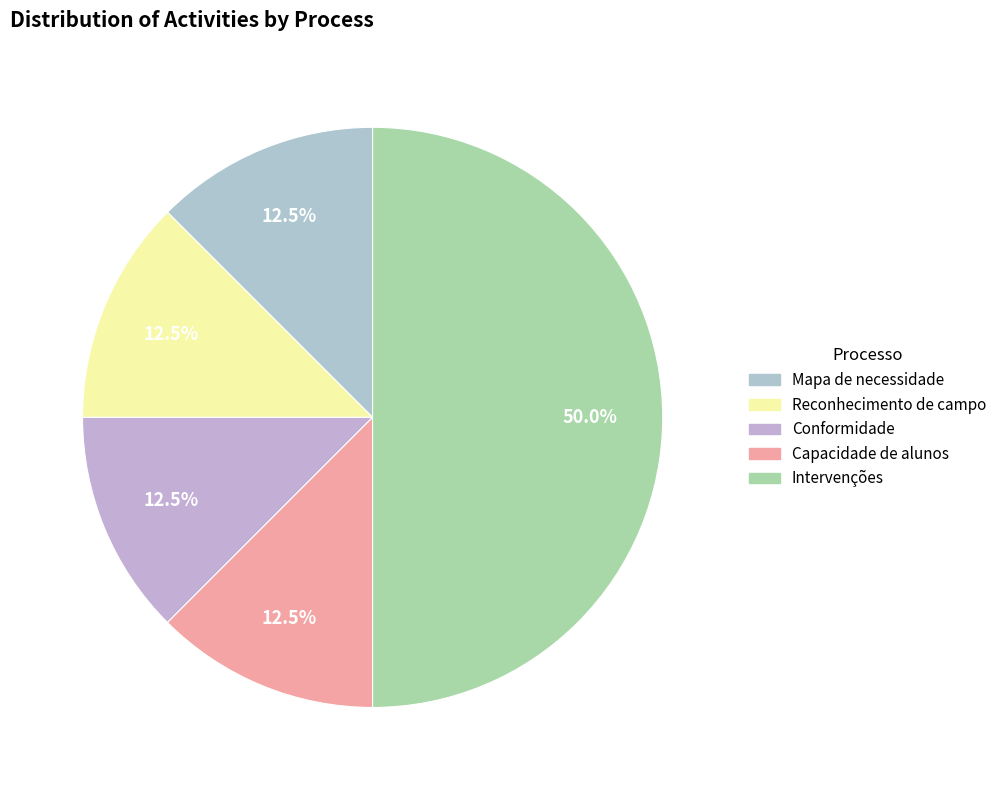

Between Mapa de necessidade and Conformidade, which is larger?

Mapa de necessidade